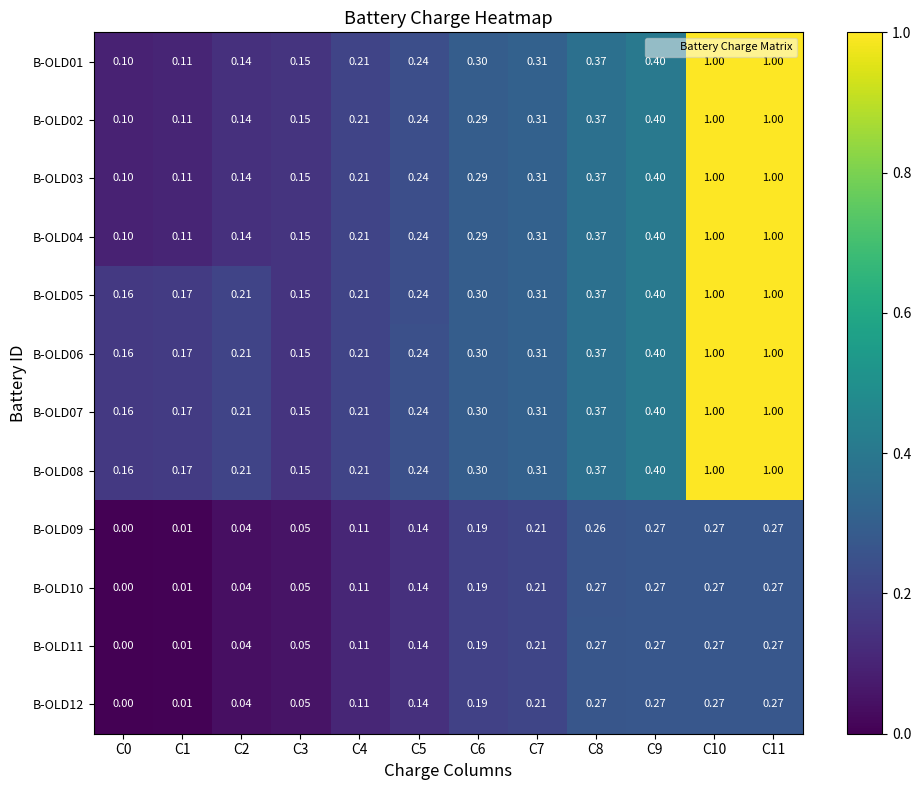

Is the value of B-OLD03 at C0 greater than the value of B-OLD04 at C4?

No